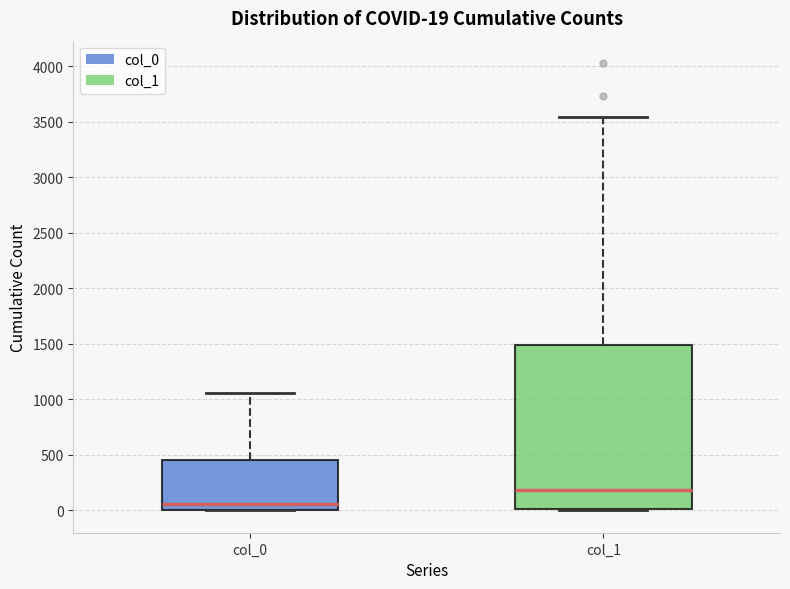

Which box has the highest median line?

col_1